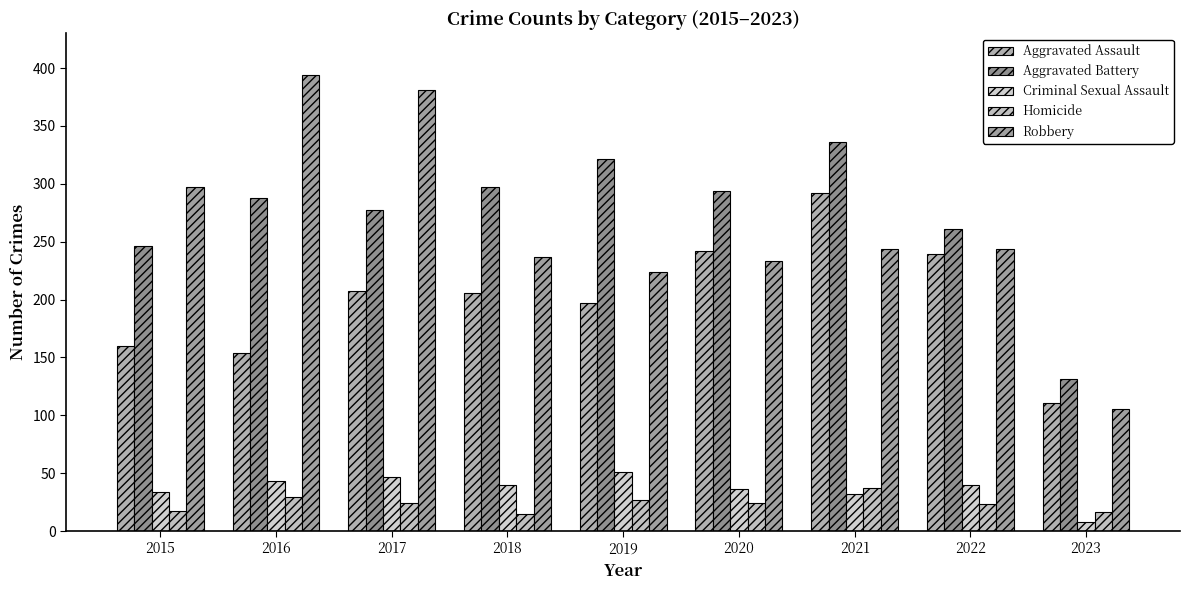

At which label does Robbery first exceed 244?

2015